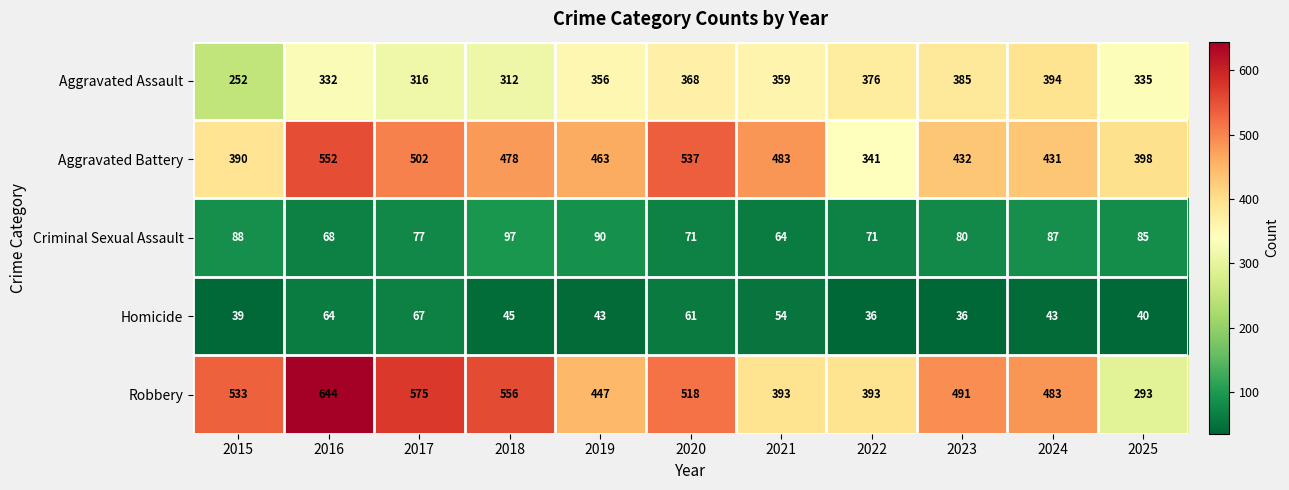

True or false: Criminal Sexual Assault has a value of 85 at 2025.

True